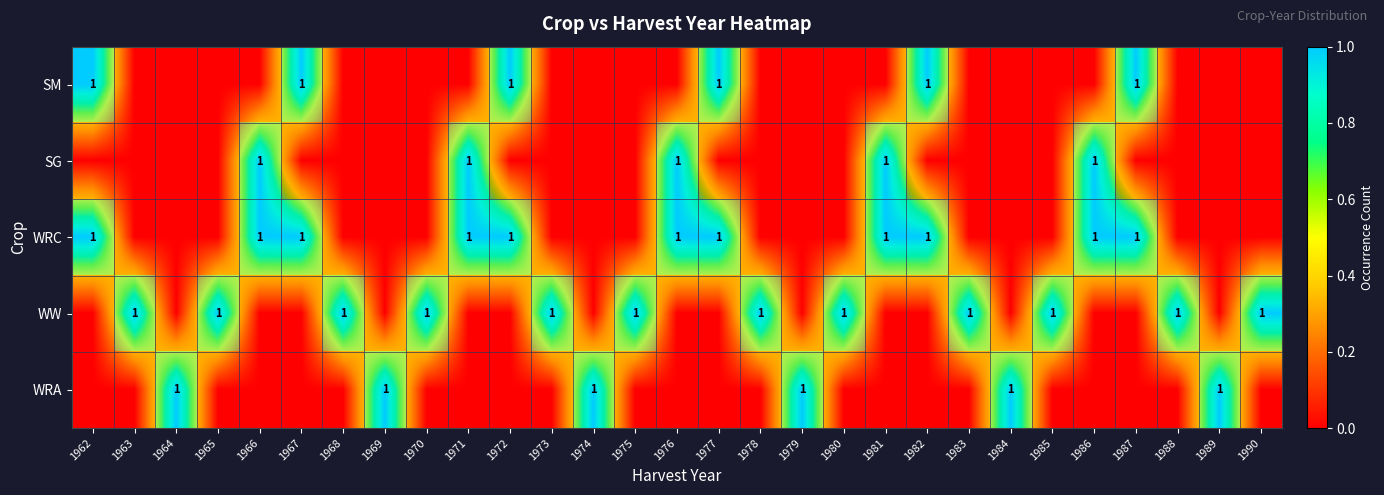

List the labels in order of SG value, smallest first.

1962, 1963, 1964, 1965, 1967, 1968, 1969, 1970, 1972, 1973, 1974, 1975, 1977, 1978, 1979, 1980, 1982, 1983, 1984, 1985, 1987, 1988, 1989, 1990, 1966, 1971, 1976, 1981, 1986